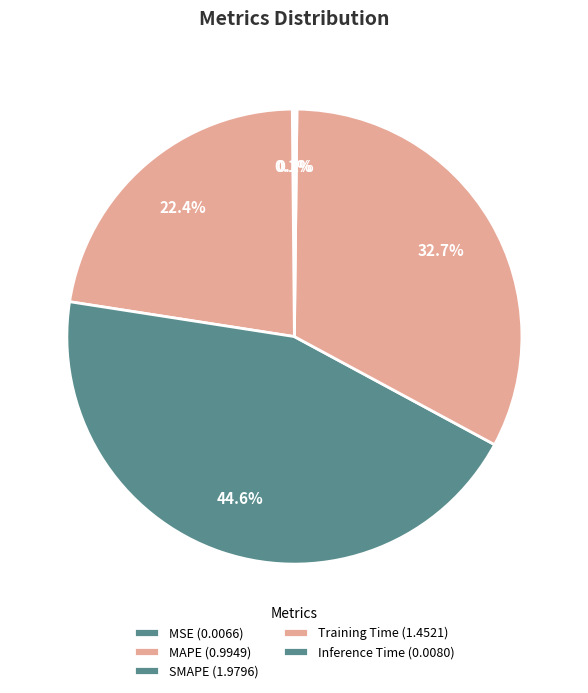

To the nearest percent, what is the average slice percentage?

20%